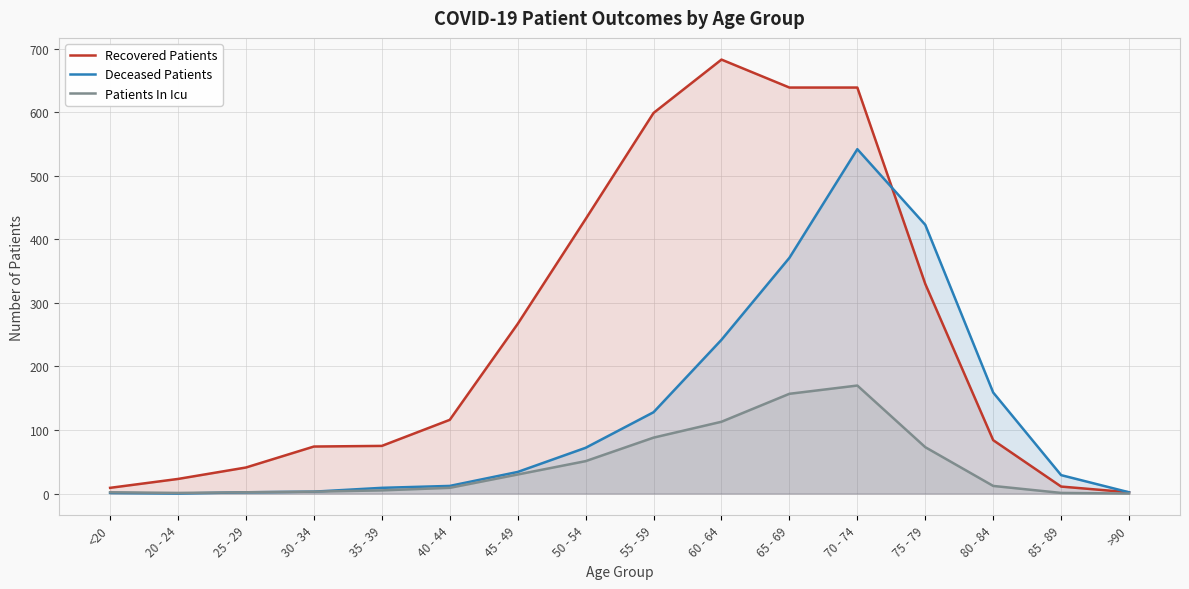

How many interior local peaks does the Recovered Patients series have?

1